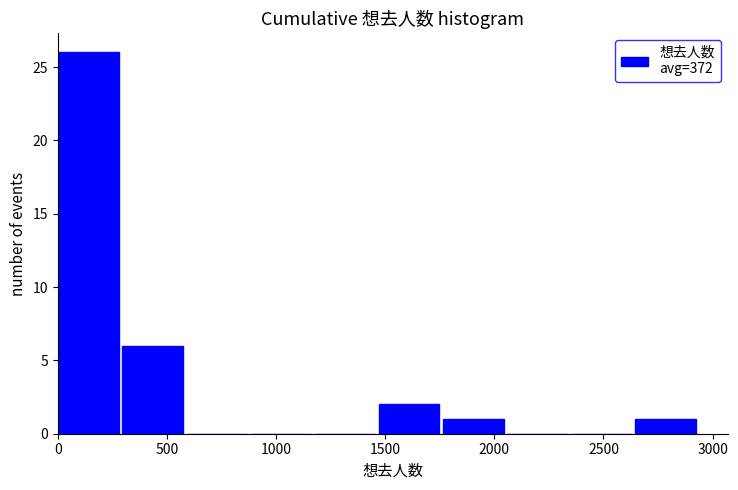

Reading left to right, list every bar in this chart as the range it spans on the x-axis followed by its height. Neither the bar edges nor the heights are printed on the chart, so give them approximately, as read against the axes.

0 to 300: 26
300 to 600: 6
600 to 900: 0
900 to 1200: 0
1200 to 1450: 0
1450 to 1750: 2
1750 to 2050: 1
2050 to 2350: 0
2350 to 2650: 0
2650 to 2950: 1